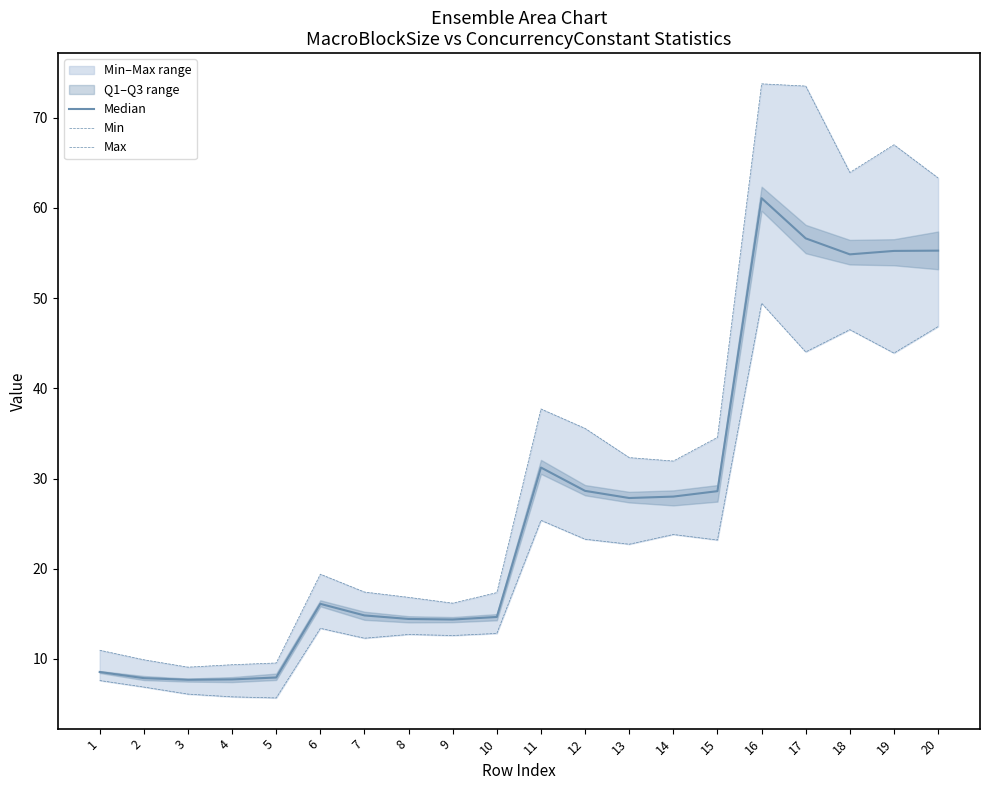

True or false: Max and Median cross at least once.

False